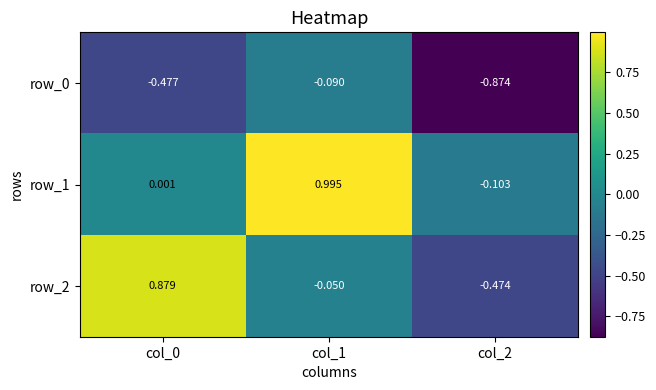

Is the value of row_0 at col_1 greater than the value of row_2 at col_1?

No